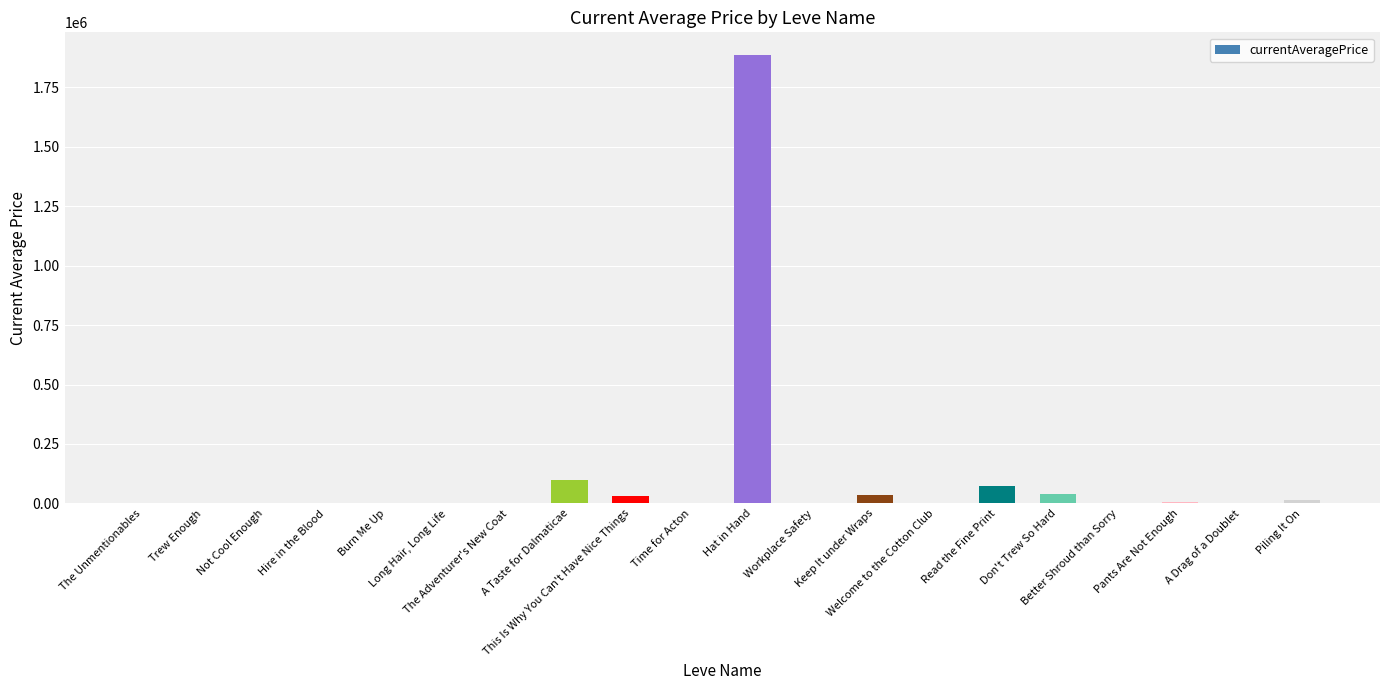

What is the greatest value displayed?

1887573.6